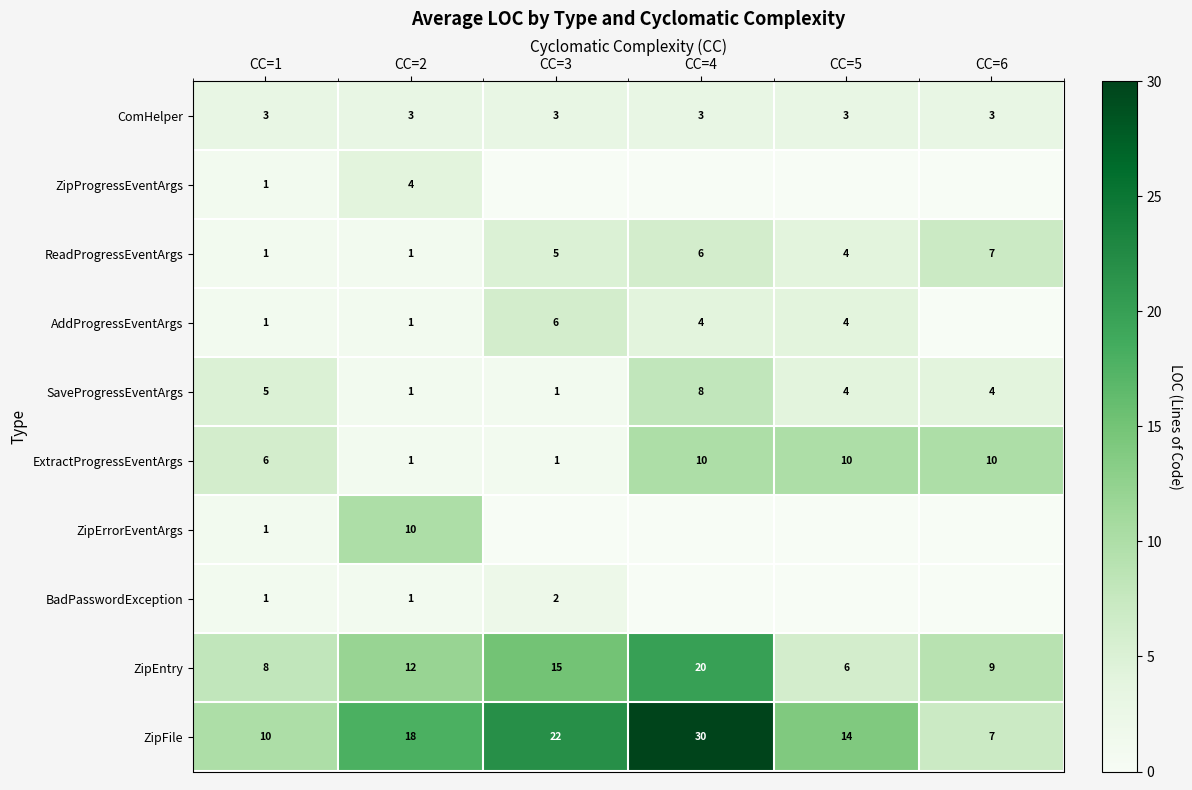

What is the difference between the highest and lowest values at CC=1?

9